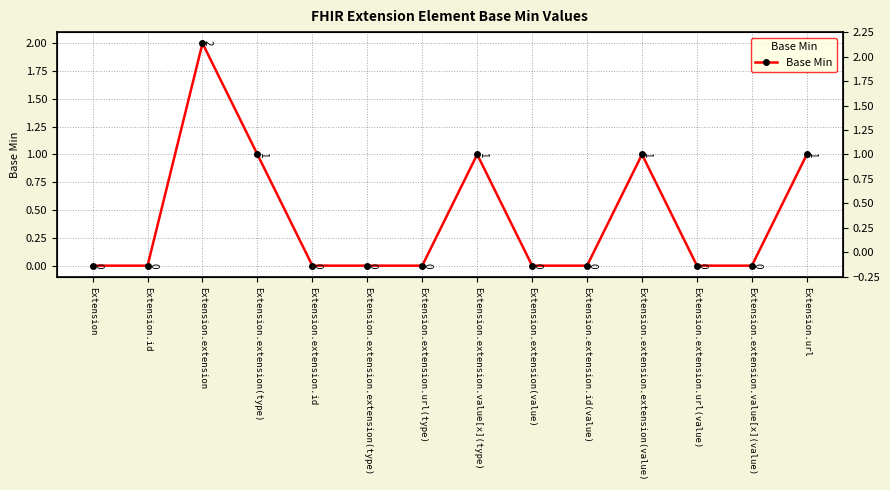

Reading left to right, list all the values displayed in this chart.

0	0	2	1	0	0	0	1	0	0	1	0	0	1